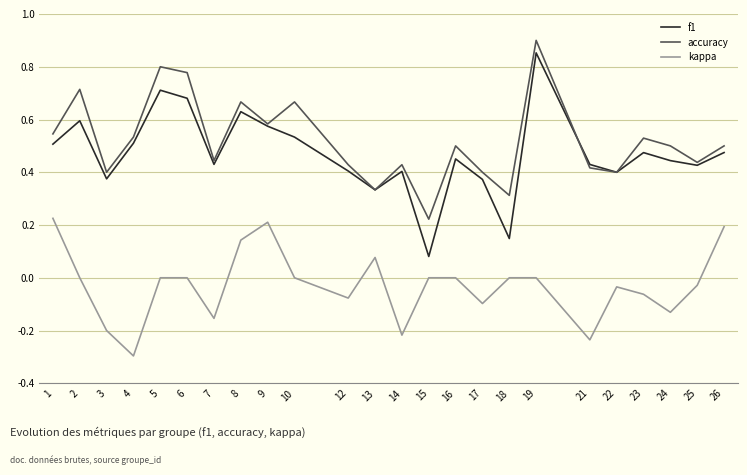

At which category is the sum across all series the highest?

19